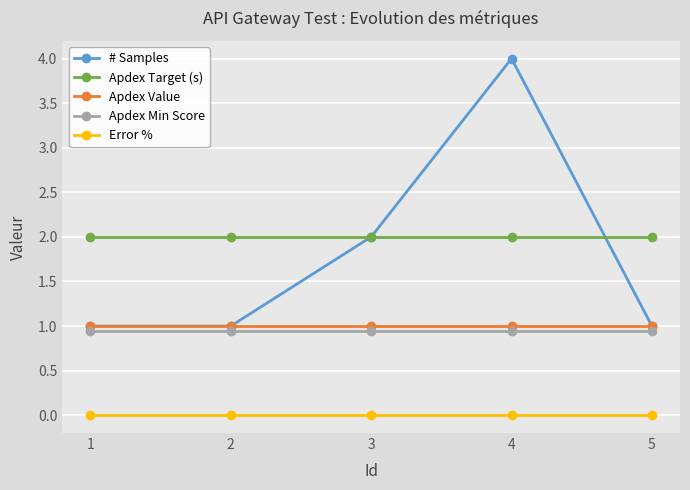

Which category has the highest value in the # Samples series?

4